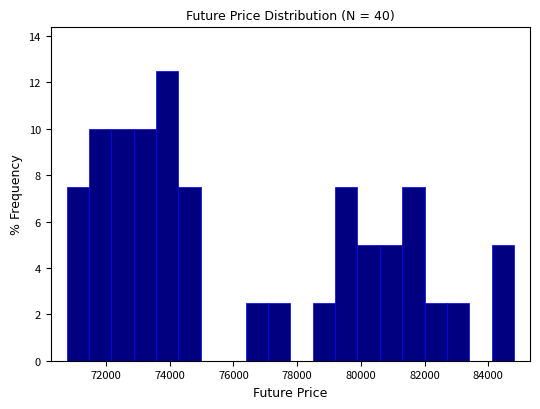

Read against the x-axis, roughly where is the centre of the tallest bar?

74000